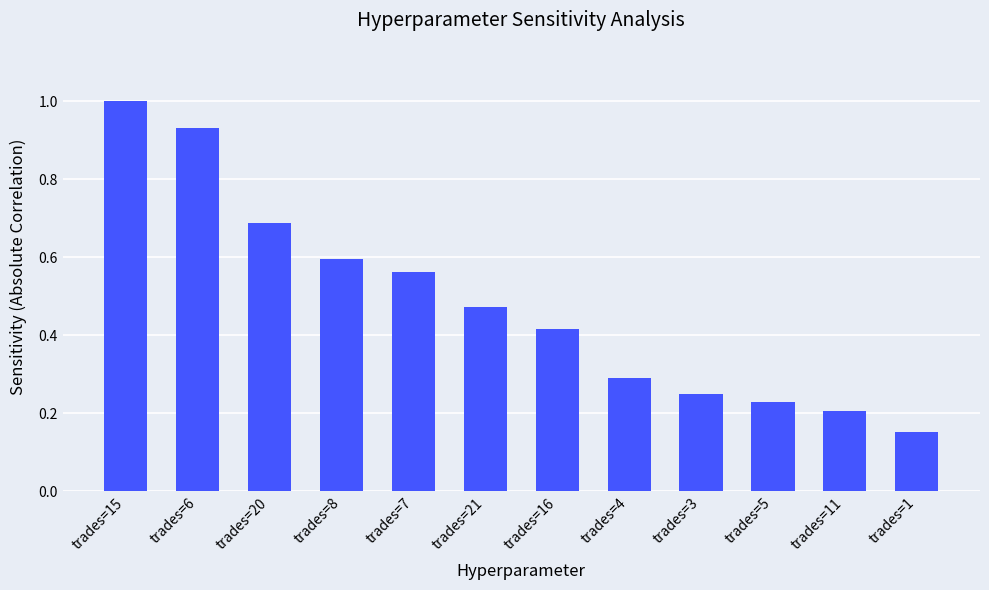

What position from the right is trades=21?

7